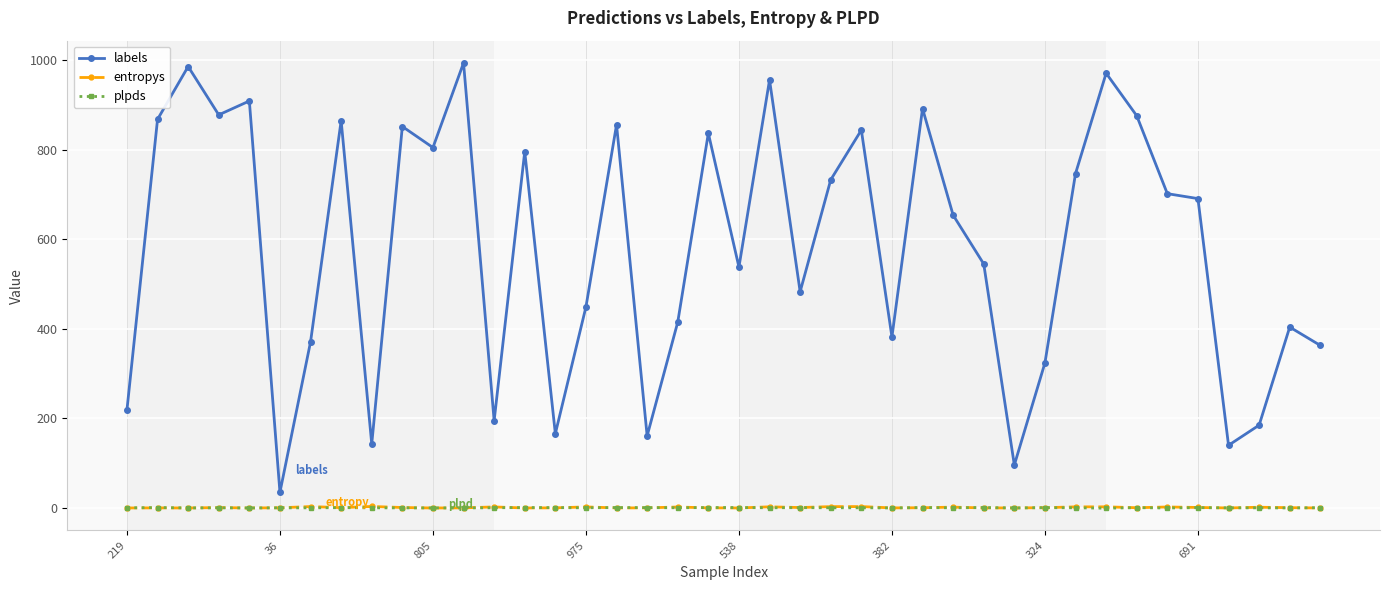

At how many categories does at least one series exceed 819?

14